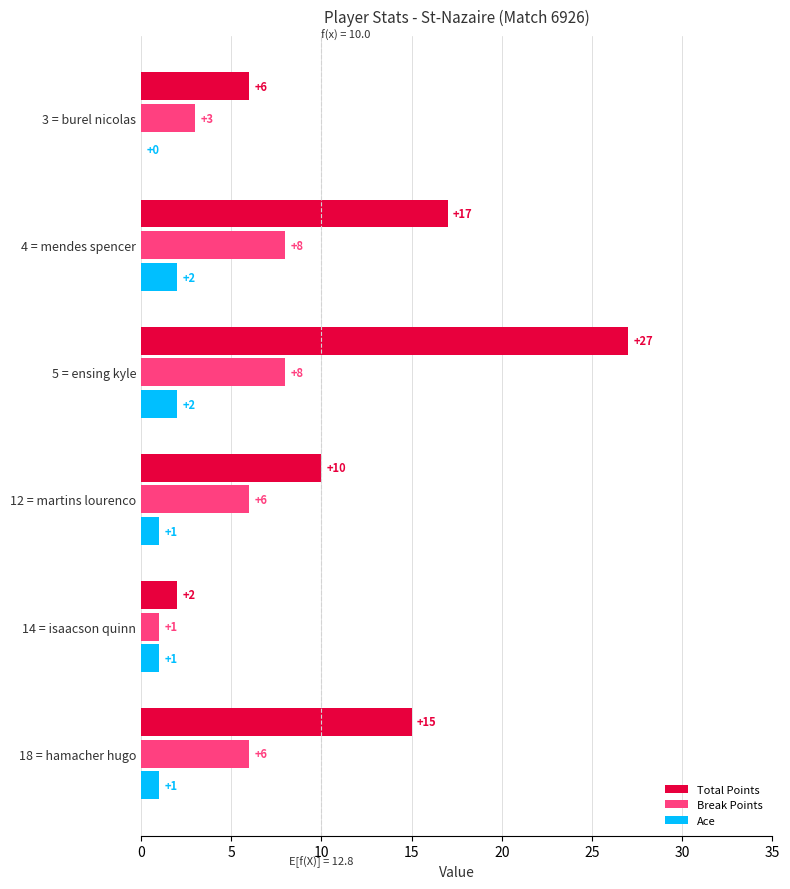

Between 14 = isaacson quinn and 4 = mendes spencer, which series saw the biggest shift?

Total Points